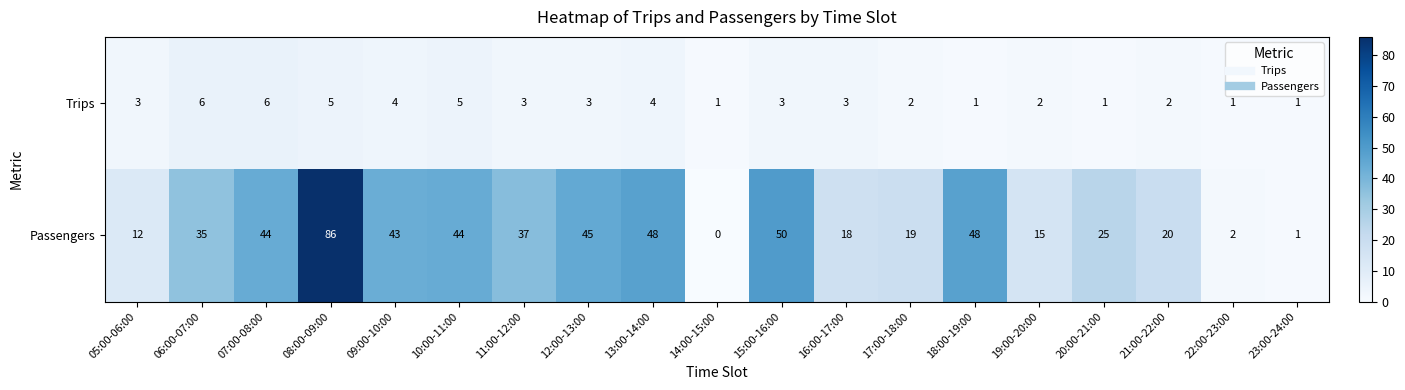

What is the total value across all series at 21:00-22:00?

22